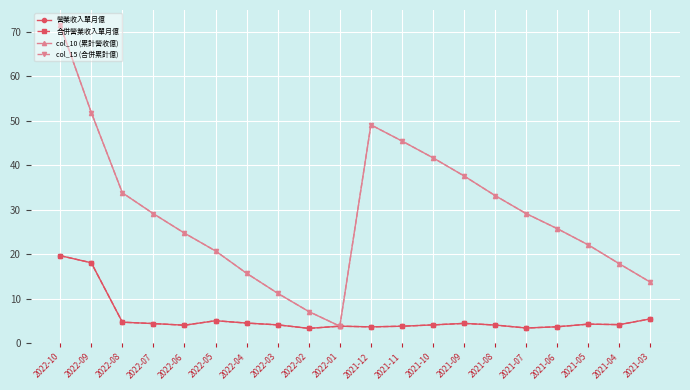

Is this an area chart (filled region under the line)?

No